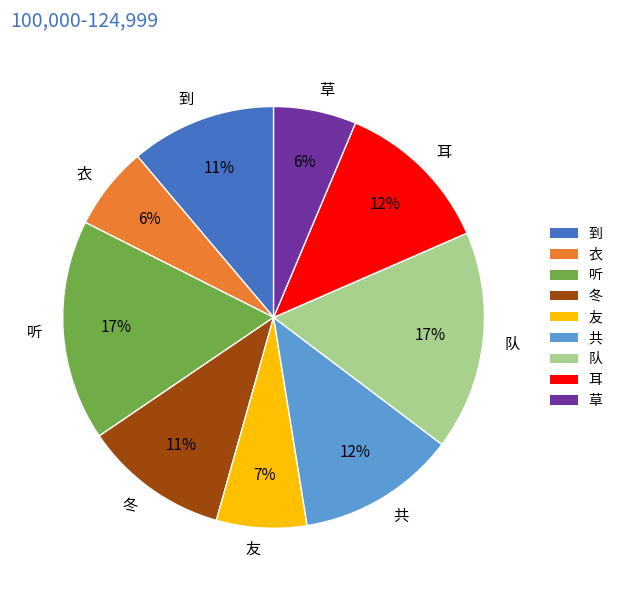

Is 到 the majority of the pie?

No